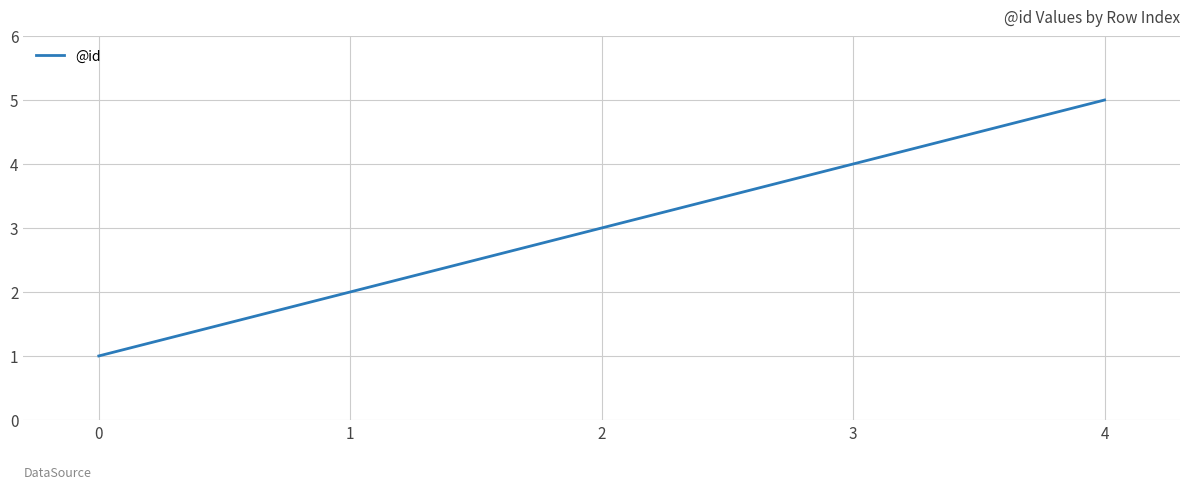

What is the maximum value shown in the chart?

5